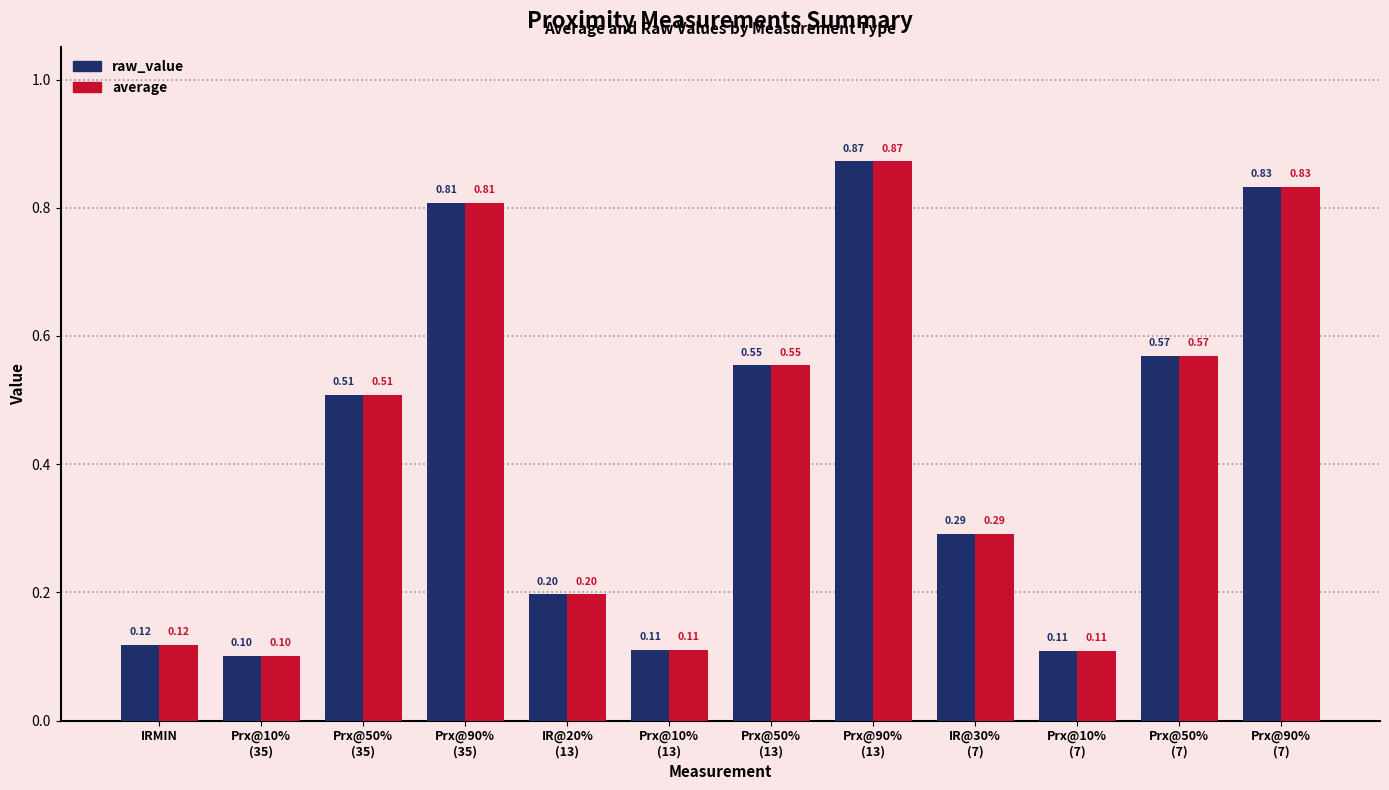

What is the difference between the raw_value values at Prx@50%
(7) and Prx@50%
(35)?

0.1